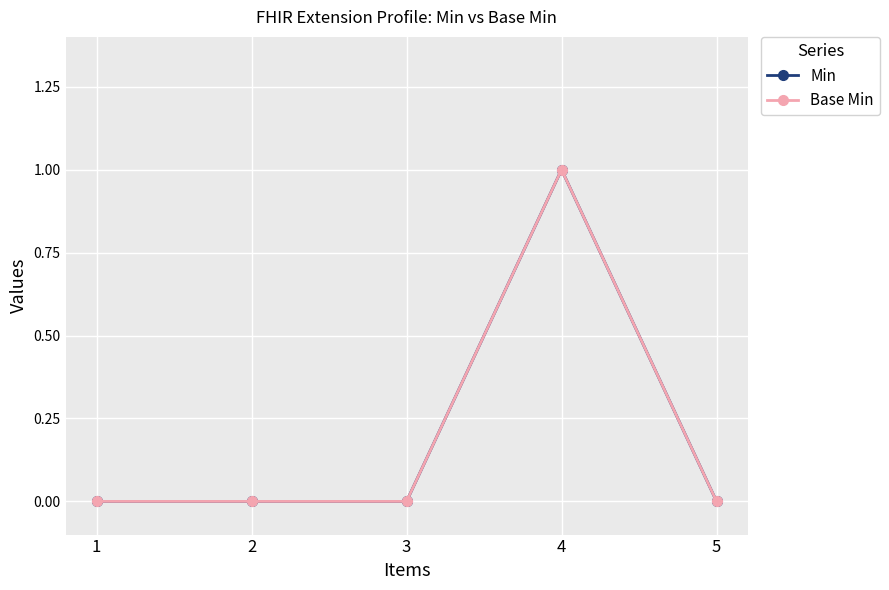

The value of Min at 5 is -1. True or false?

False